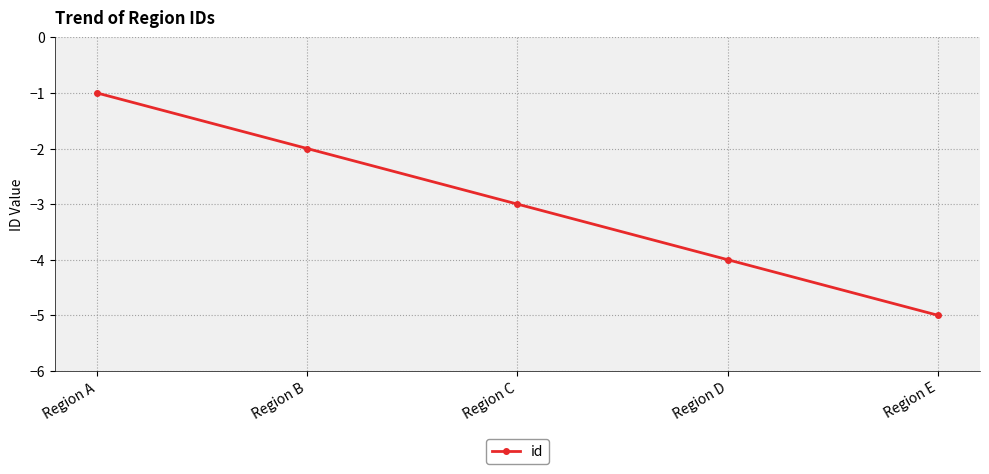

Reading left to right, list all the values displayed in this chart.

Region A=-1	Region B=-2	Region C=-3	Region D=-4	Region E=-5